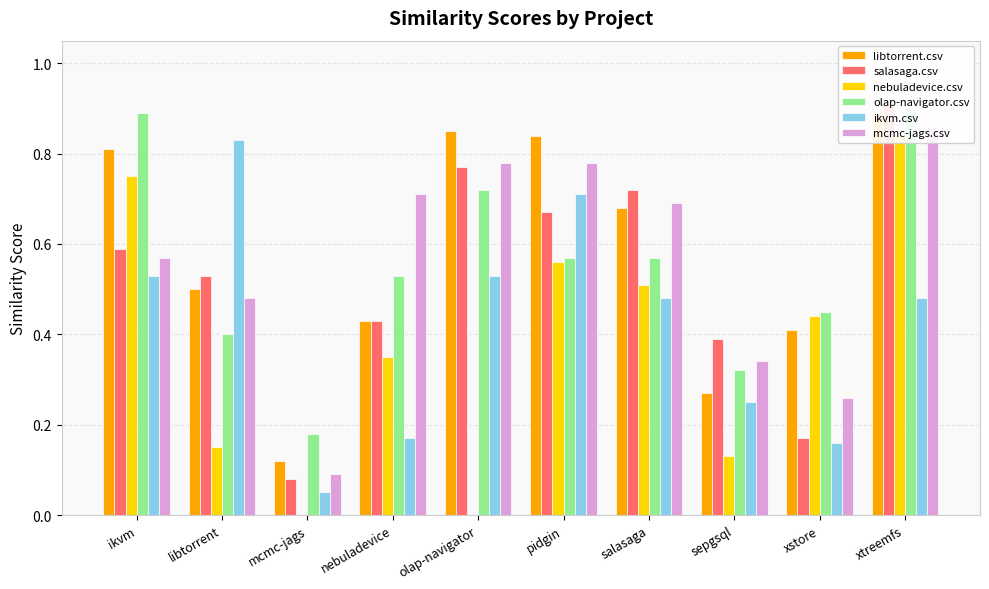

What is the label of the 7th bar from the left?

salasaga